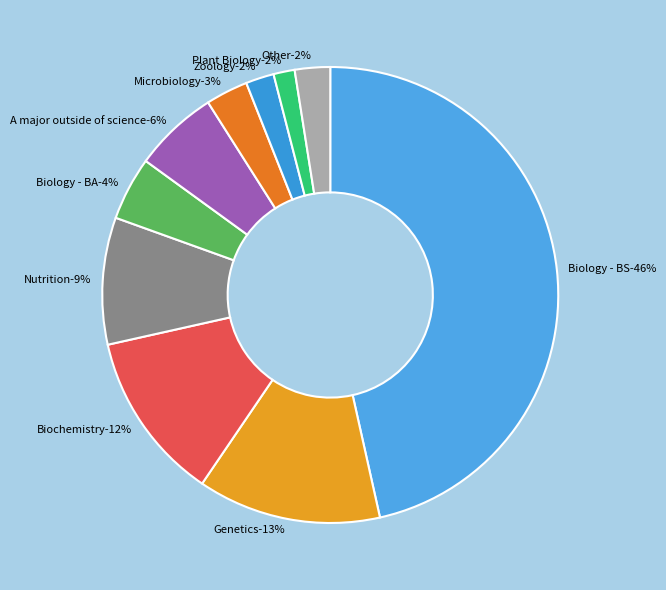

Rank the categories by value from lowest to highest.

Plant Biology, Zoology, Other, Microbiology, Biology - BA, A major outside of science, Nutrition, Biochemistry, Genetics, Biology - BS